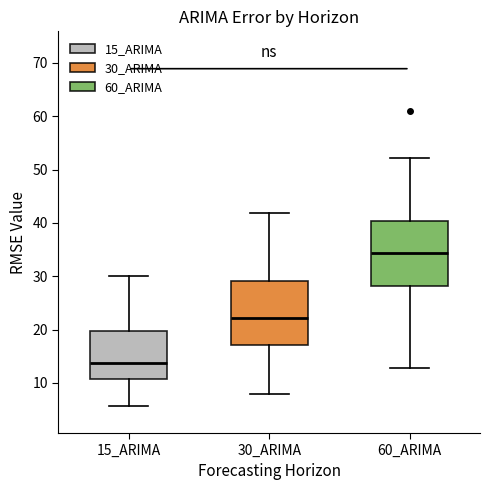

Reading left to right, transcribe this box plot: for each box, give where its median line is, the range the box spans, and where its two whiskers end, as read against the y-axis. The values are not printed on the chart, so give them approximately, as read against the axis.

15_ARIMA: median 14, box 11 to 20, whiskers 6 to 30
30_ARIMA: median 22, box 17 to 29, whiskers 8 to 42
60_ARIMA: median 34, box 28 to 40, whiskers 13 to 52